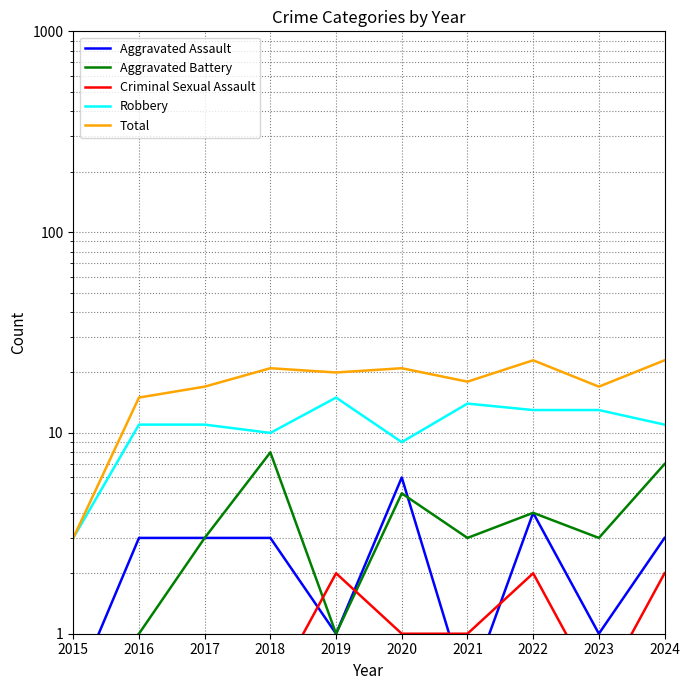

How many data points does each series have?

10